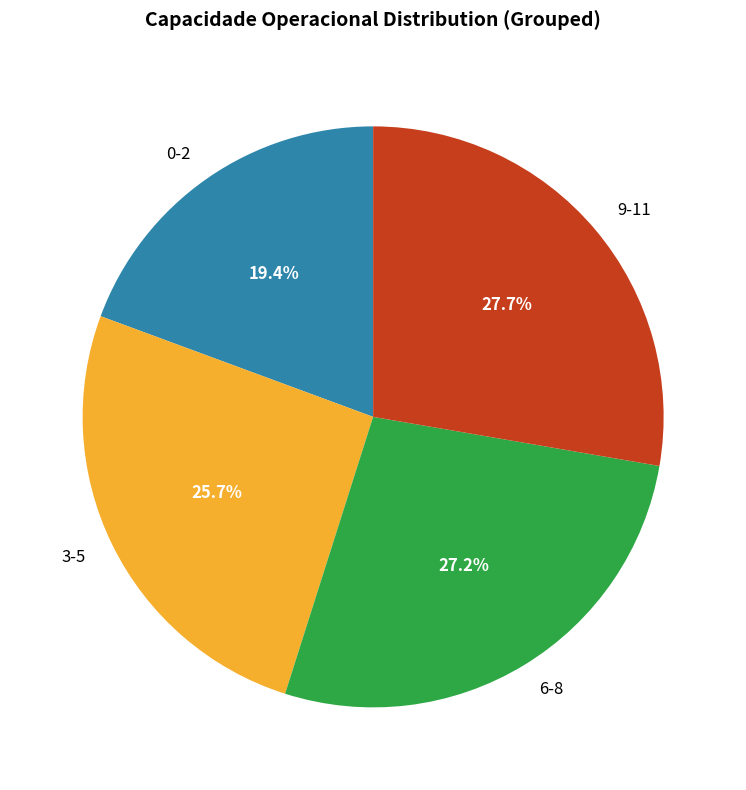

Combined, do 0-2 and 3-5 account for over 50%?

No